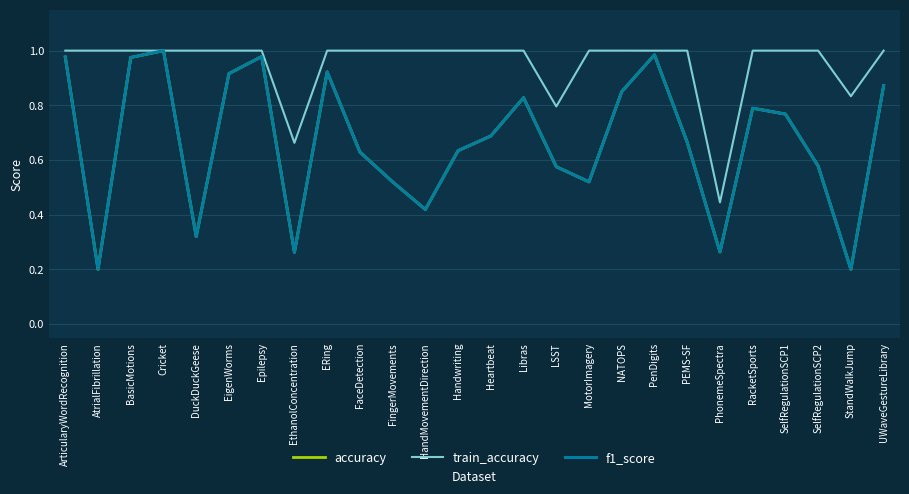

Is it true that train_accuracy equals 1.0 at DuckDuckGeese?

True